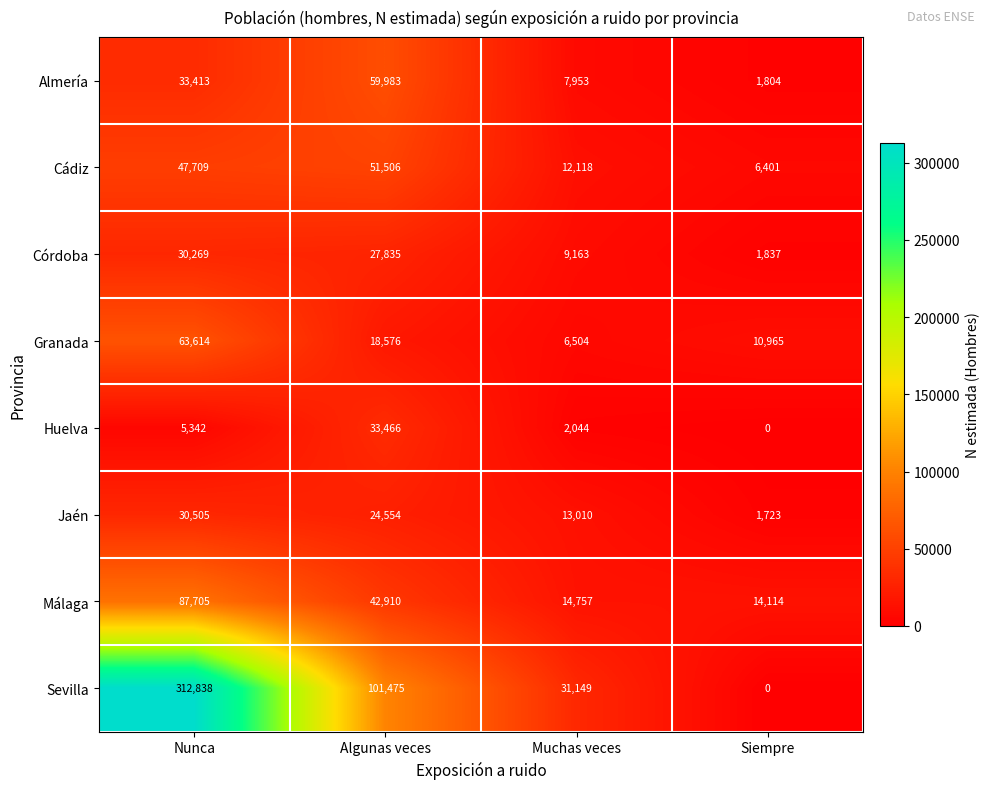

How many distinct data groups are displayed?

8